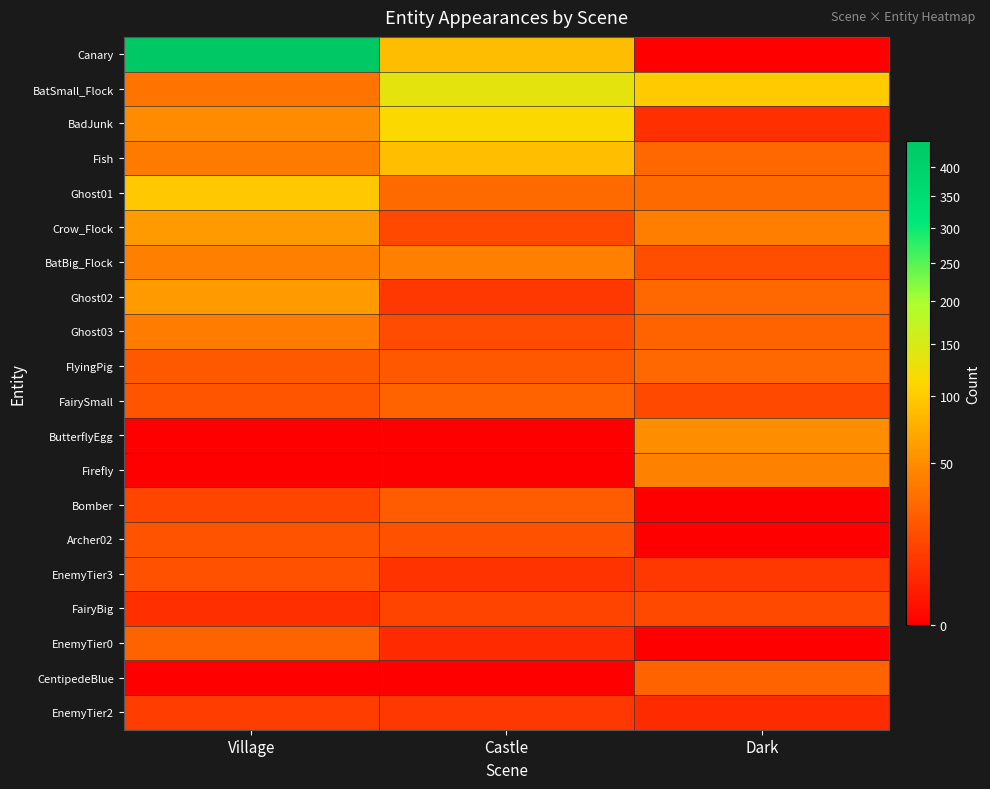

Between Dark and Village, which is larger?

Village